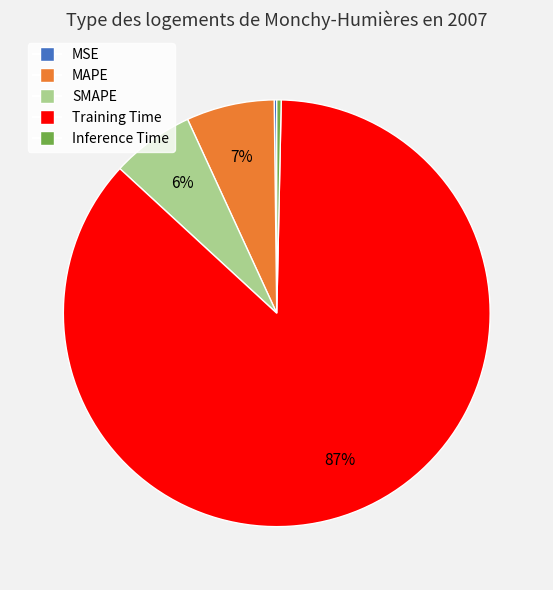

Which has a higher value, Inference Time or MAPE?

MAPE